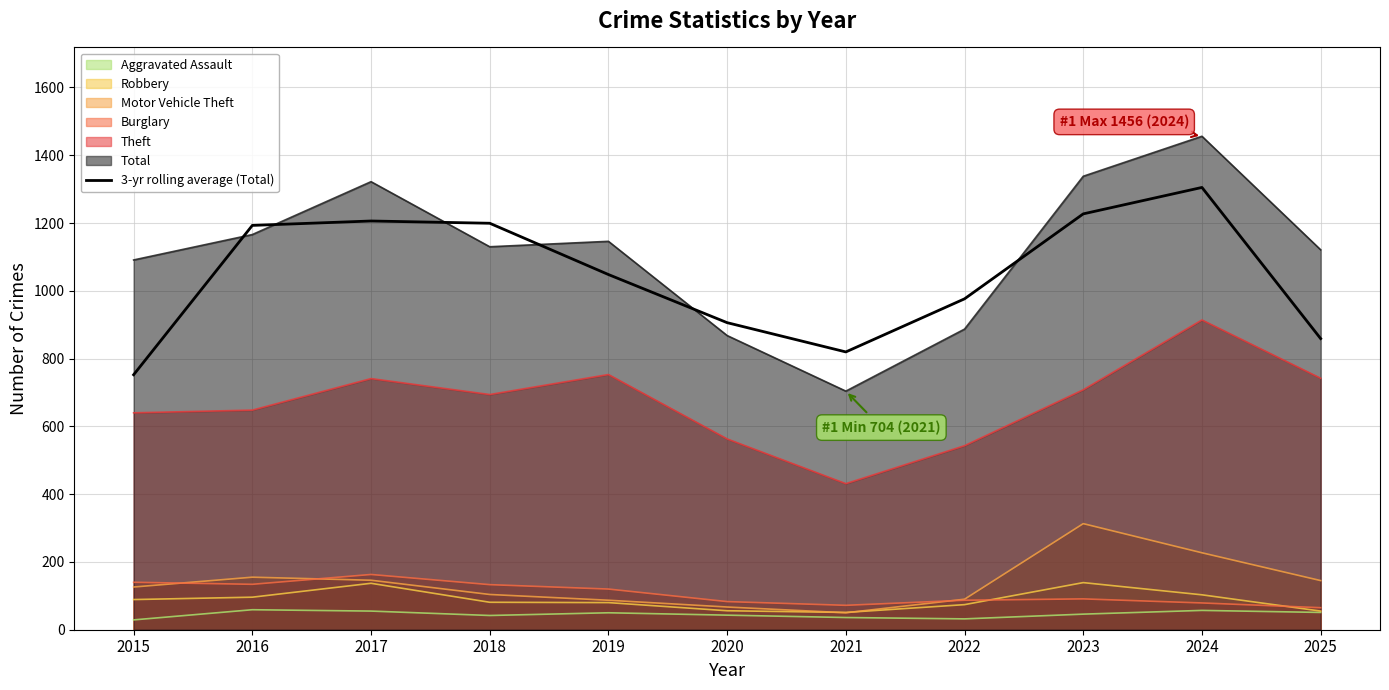

True or false: the data has more than 1 interior local peaks.

True